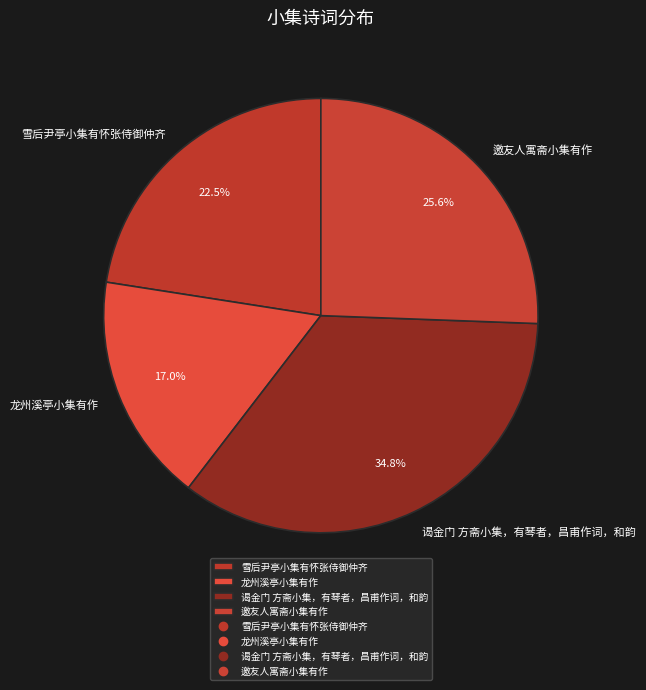

To the nearest percent, what is the average slice percentage?

25%